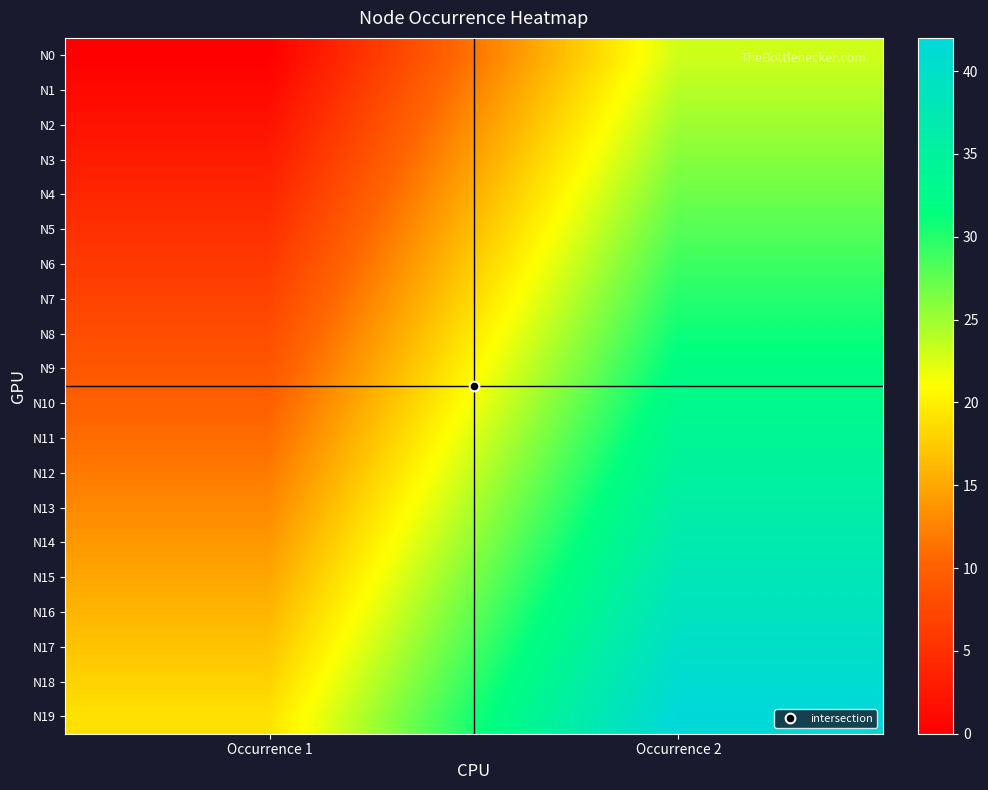

What is the total value across all series at Occurrence 1?

190